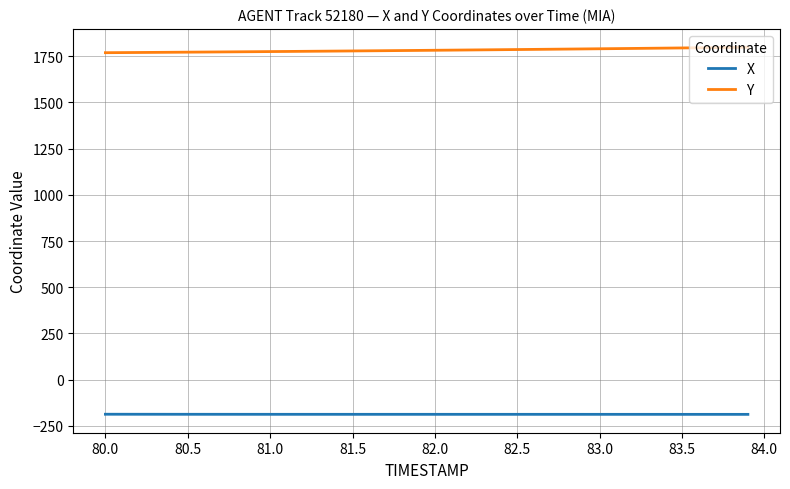

What is the lowest value of the Y series?

1769.2